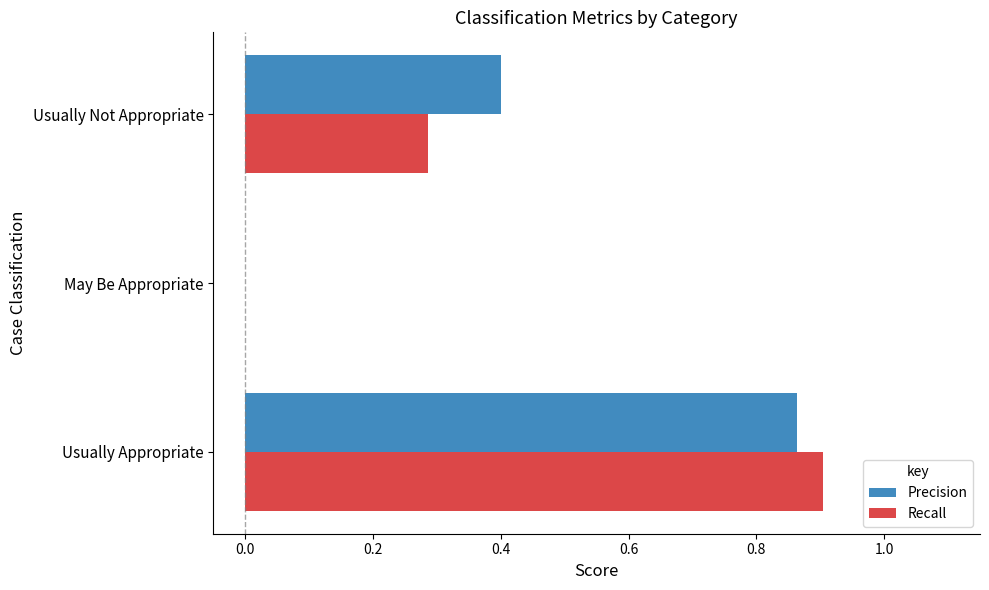

Which series changed the most between Usually Appropriate and Usually Not Appropriate?

Recall